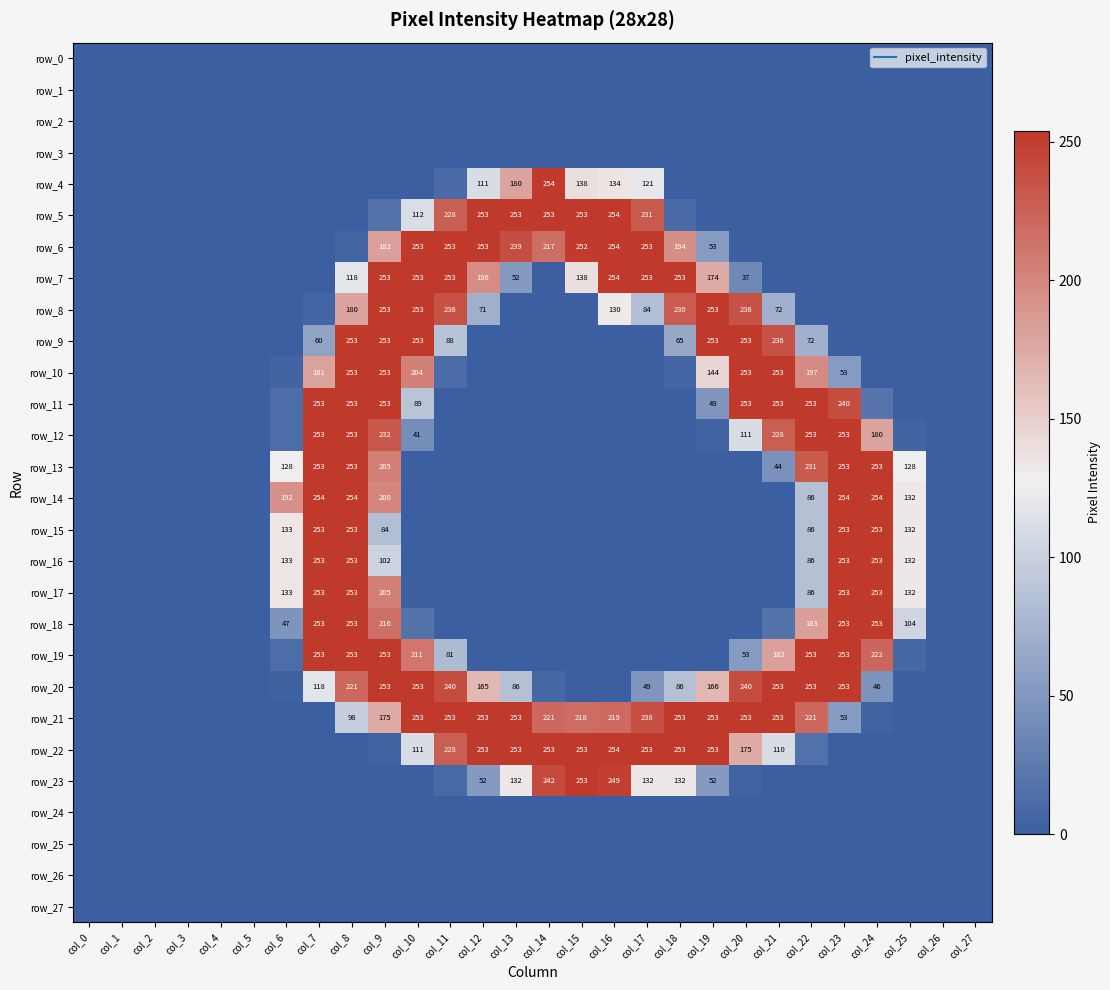

Which category has the lowest value in the row_4 series?

col_0